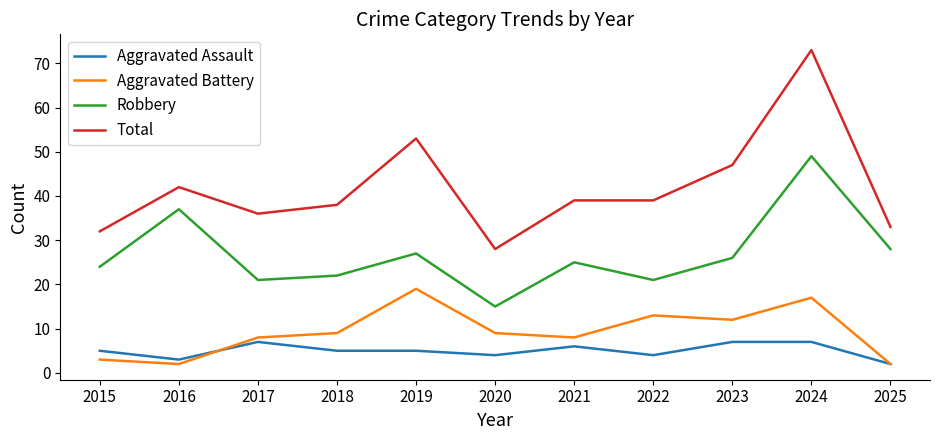

Which series has the widest spread of values?

Total